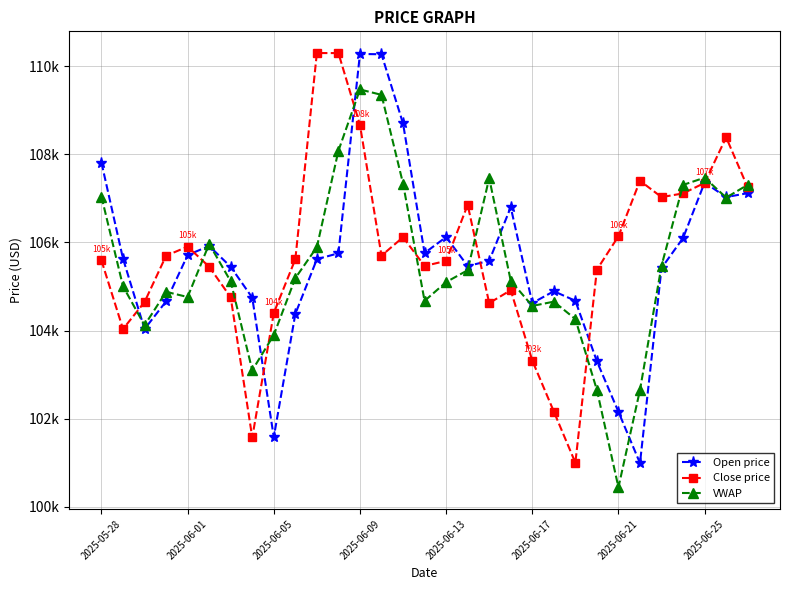

What are all the series names shown in the legend?

Open price, Close price, VWAP